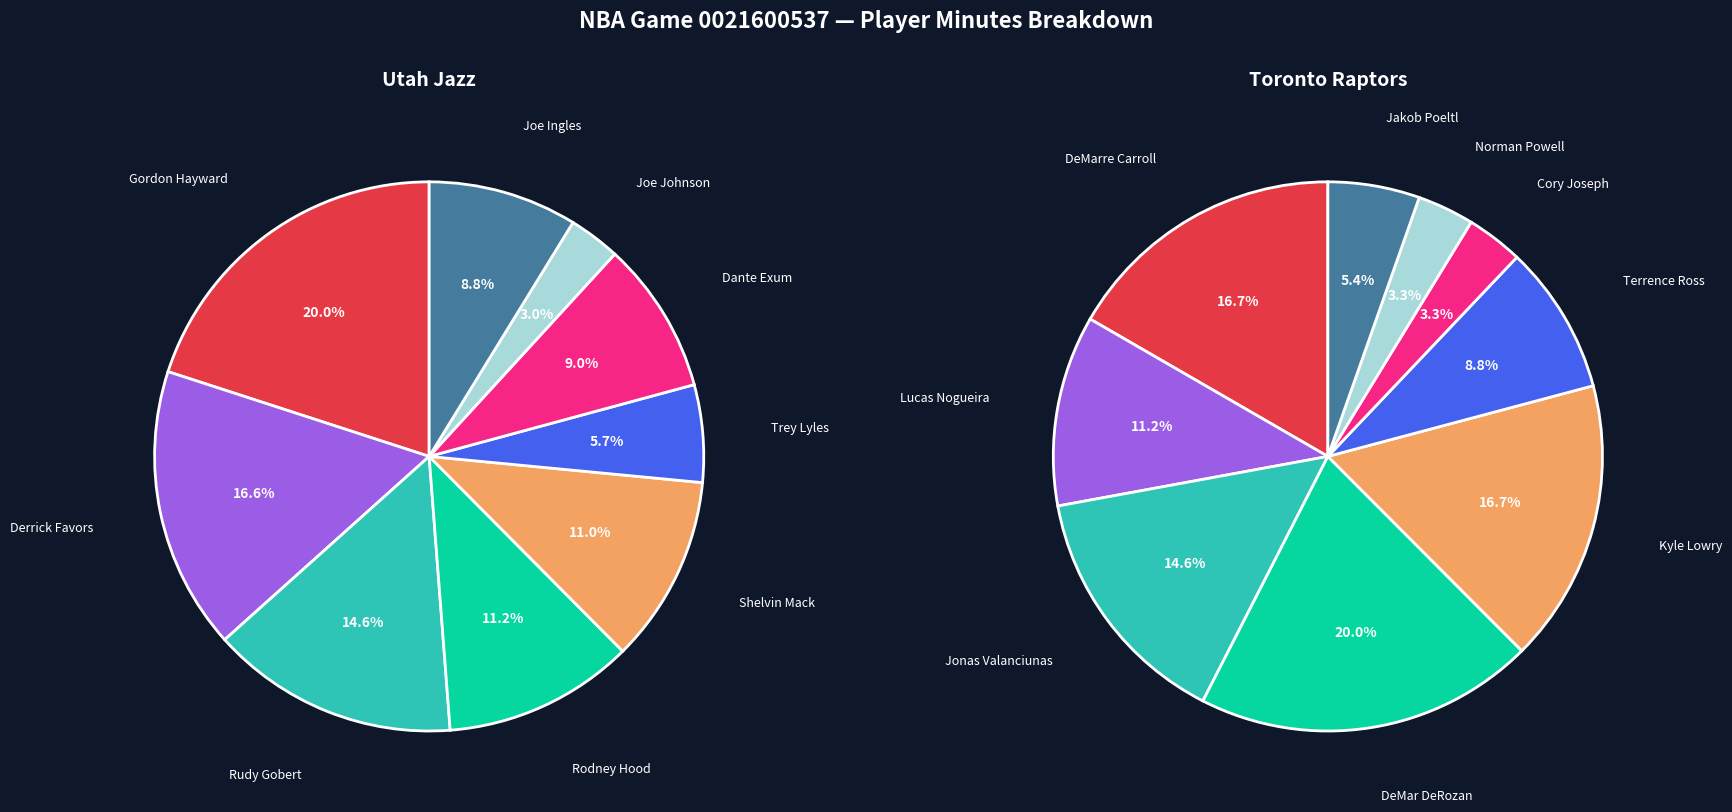

To the nearest percent, what percentage of the pie is 3?

11%